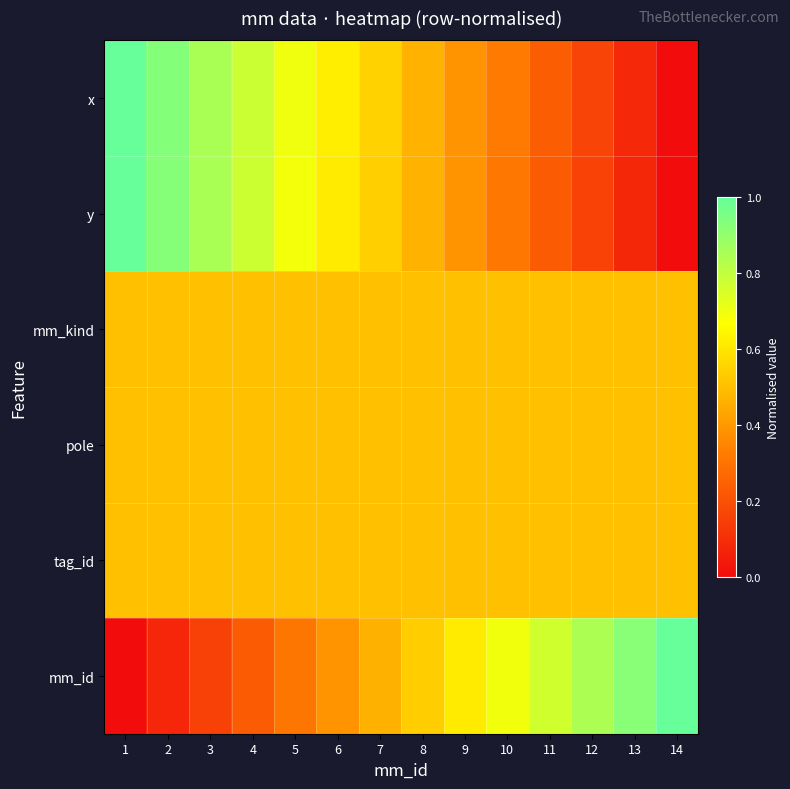

At which category is the sum across all series the highest?

1